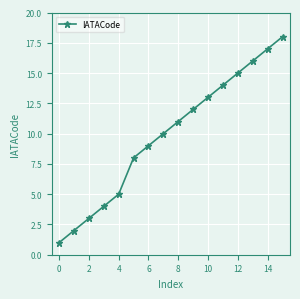

Is this an area chart (filled region under the line)?

No